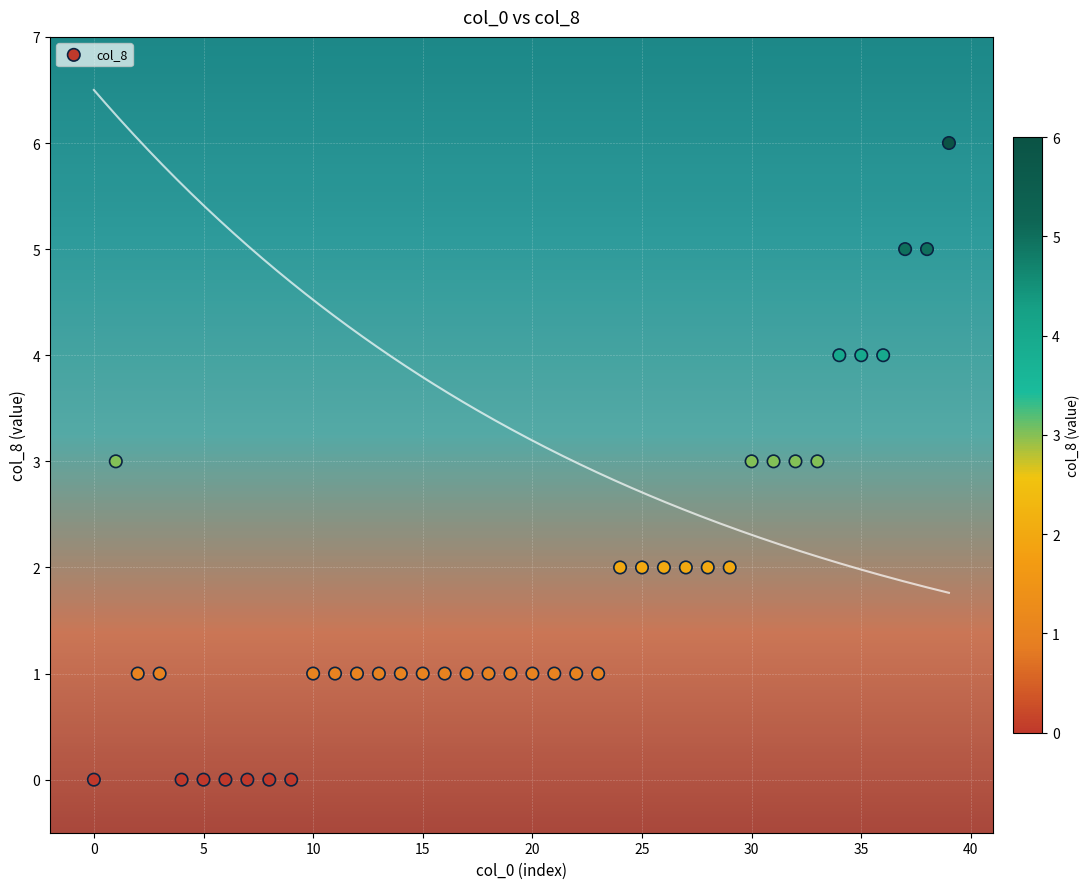

What is the range of Y values (max minus min)?

6